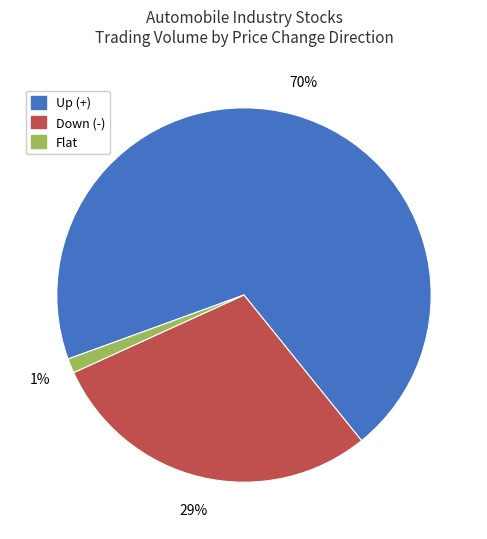

Is it true that Down (-) is 29% of the pie?

True